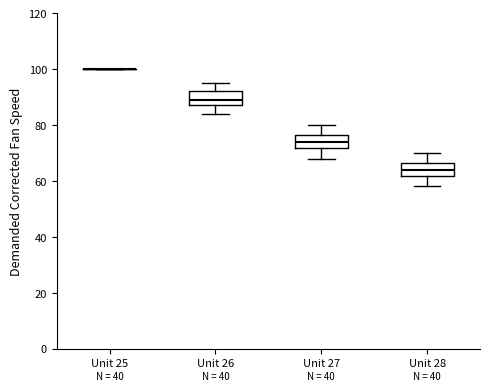

Reading left to right, read every box against the y-axis: the position of its median line, the range the box covers, and the ends of its whiskers. The values are not printed on the chart, so give them approximately, as read against the axis.

Unit 25: box collapsed to a line at 100, whiskers 100 to 100
Unit 26: median 90, box 88 to 92, whiskers 84 to 96
Unit 27: median 74, box 72 to 76, whiskers 68 to 80
Unit 28: median 64, box 62 to 66, whiskers 58 to 70